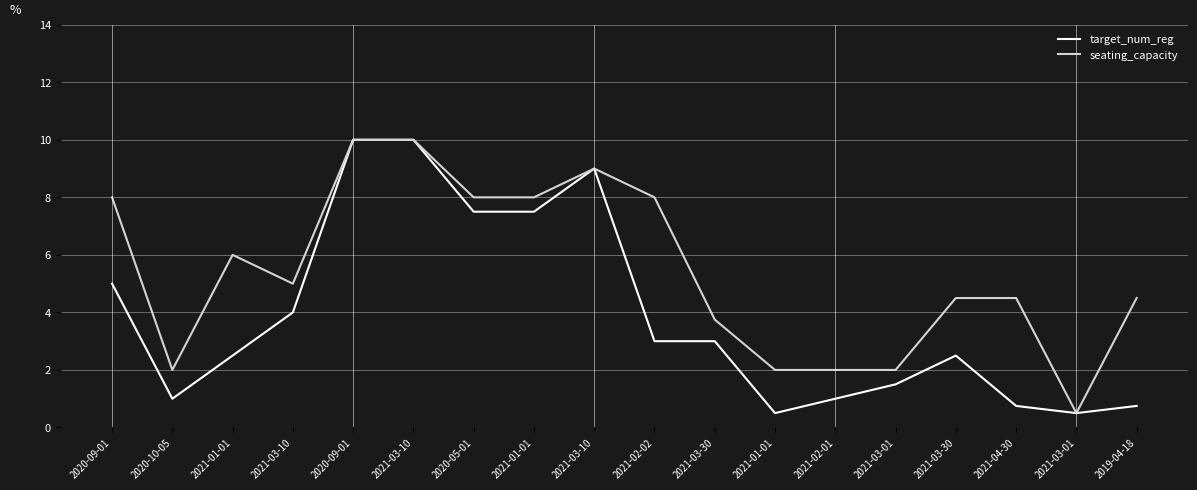

True or false: seating_capacity and target_num_reg intersect in this chart.

False